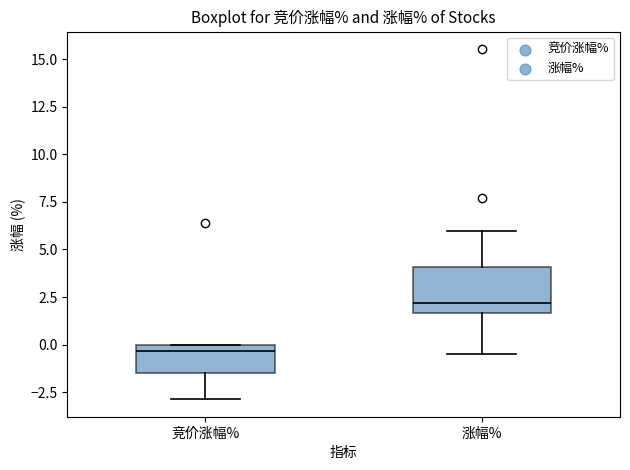

Comparing the boxes themselves (not the whiskers), which one is the tallest?

涨幅%